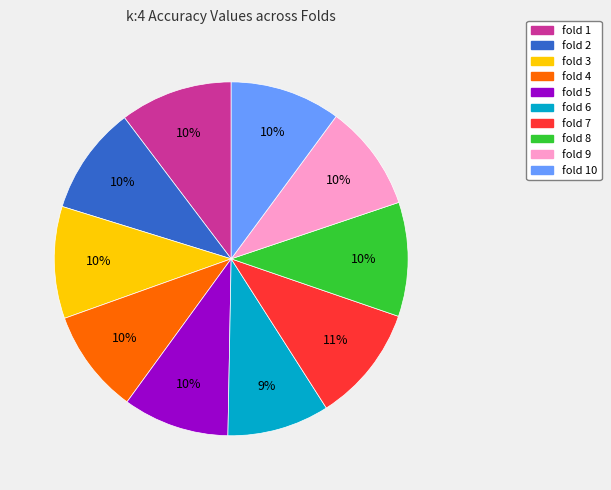

Does any single category account for the majority?

No